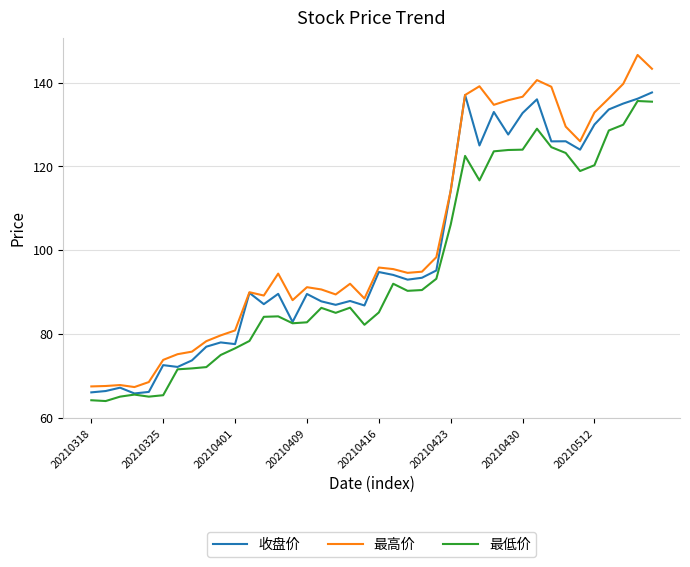

How many series are shown in this chart?

3